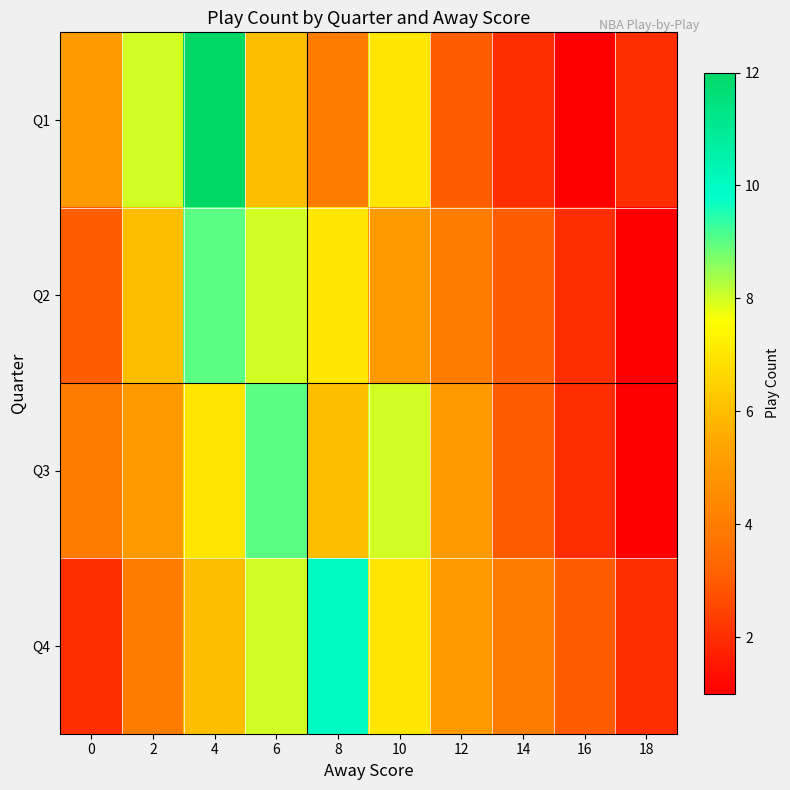

Reading left to right, list all the values displayed in this chart.

Q1: 0=5	2=8	4=12	6=6	8=4	10=7	12=3	14=2	16=1	18=2
Q2: 0=3	2=6	4=9	6=8	8=7	10=5	12=4	14=3	16=2	18=1
Q3: 0=4	2=5	4=7	6=9	8=6	10=8	12=5	14=3	16=2	18=1
Q4: 0=2	2=4	4=6	6=8	8=10	10=7	12=5	14=4	16=3	18=2